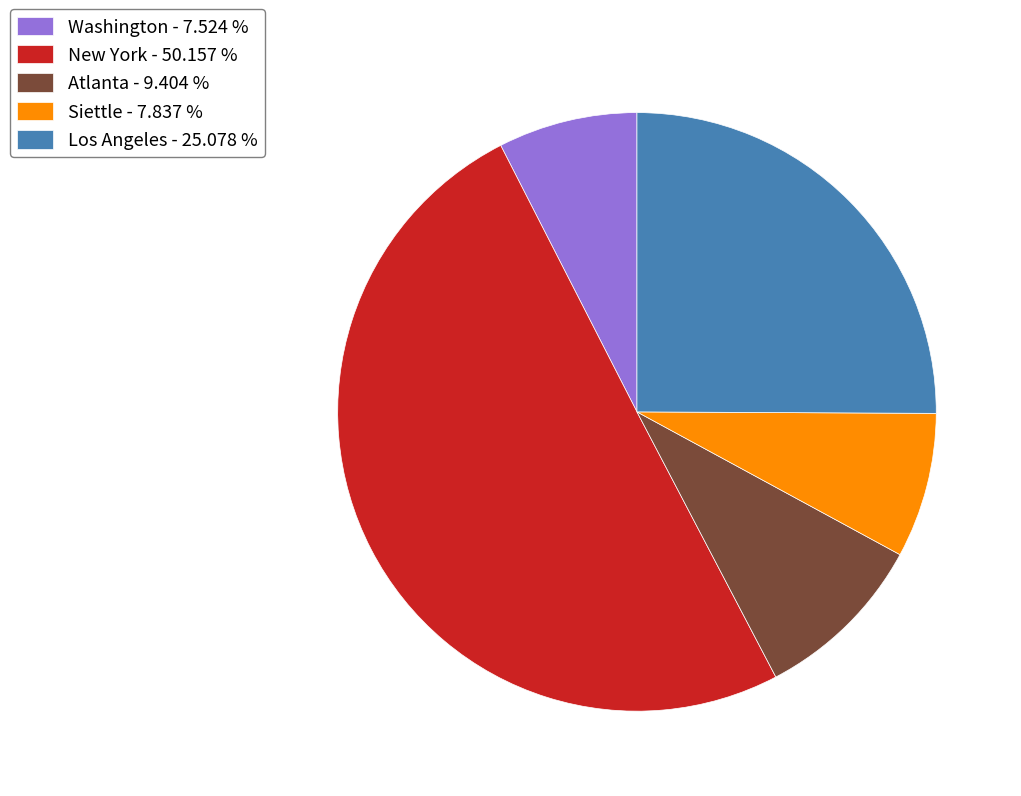

Do New York - 50.157 % and Los Angeles - 25.078 % together represent more than half of the pie?

Yes